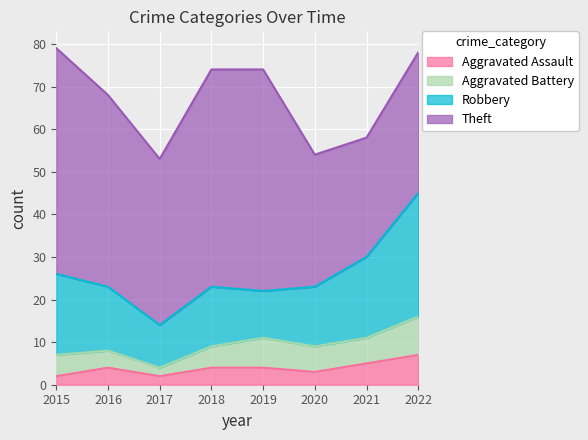

What is the difference between the Theft values at 2019 and 2016?

7